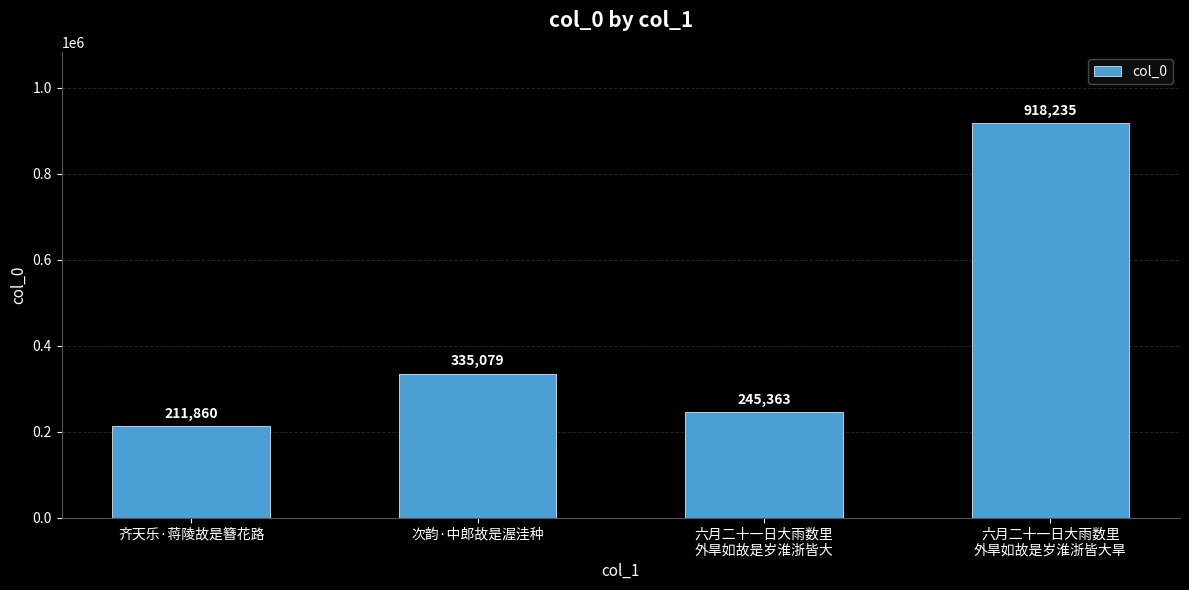

The value at 六月二十一日大雨数里
外旱如故是岁淮浙皆大旱 is 918235. True or false?

True